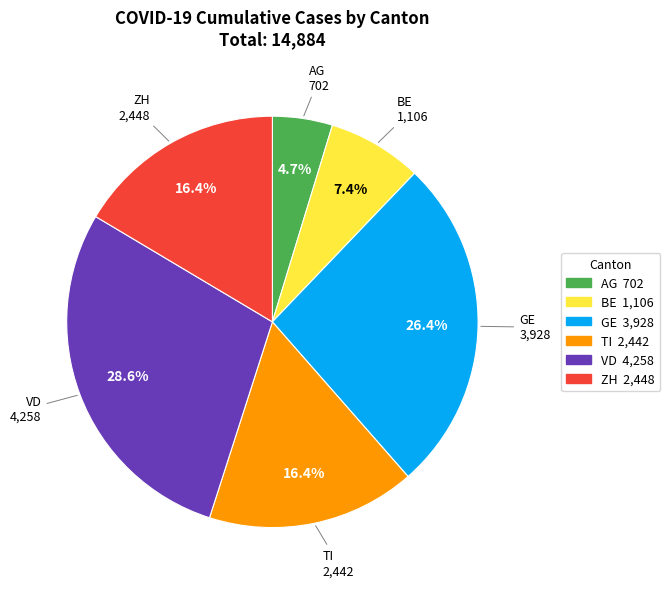

Which has a higher value, AG or TI?

TI